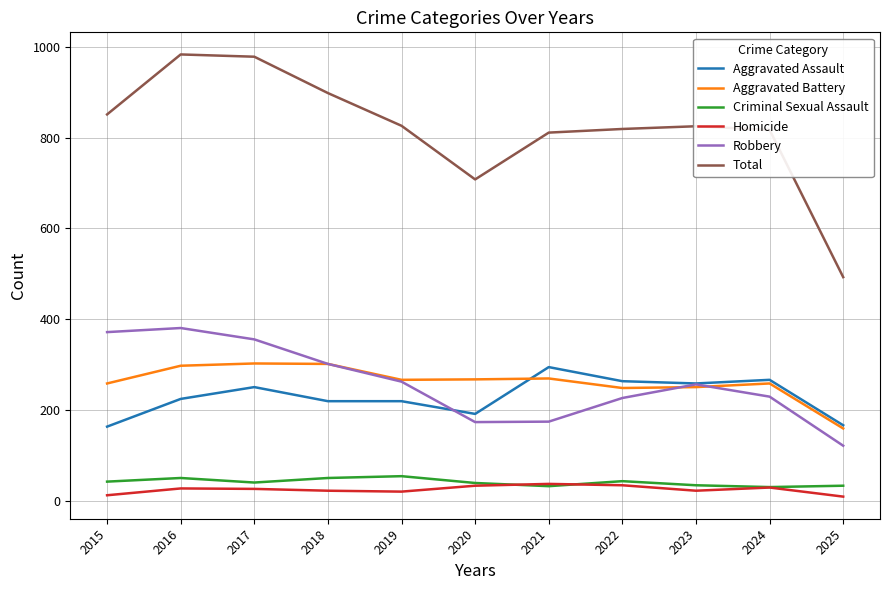

Is it true that Total equals 826 at 2019?

True